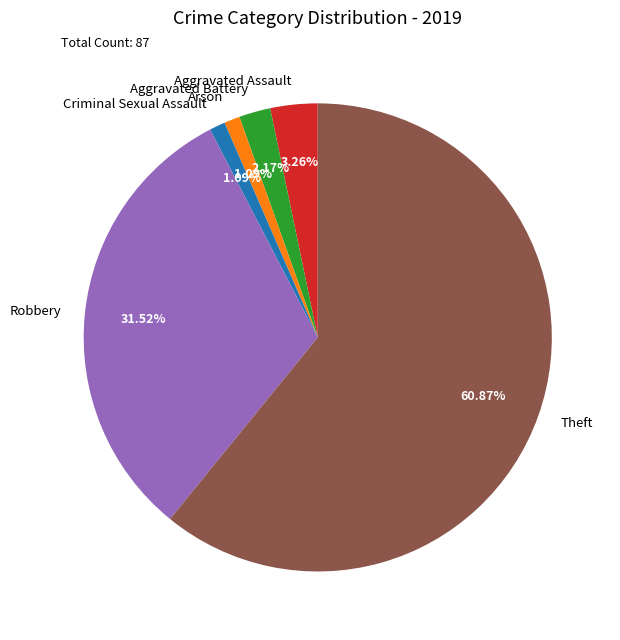

Is it true that Theft is 61% of the pie?

True